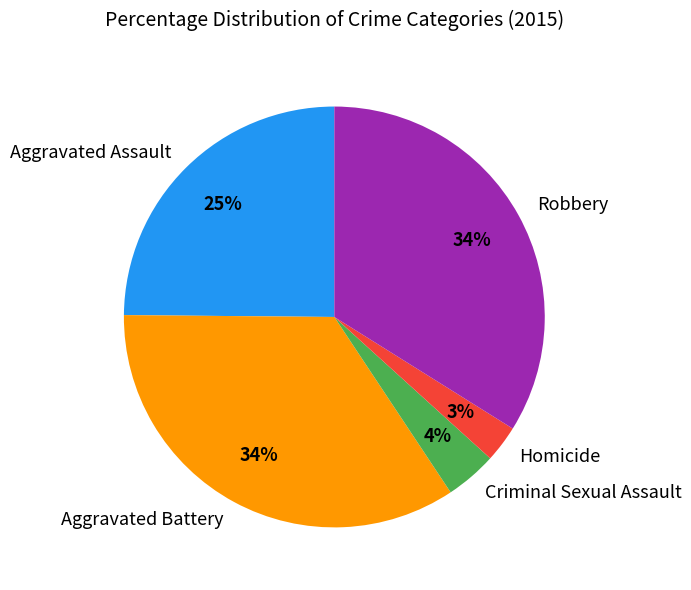

To the nearest percent, what is the combined percentage of Homicide and Aggravated Battery?

37%